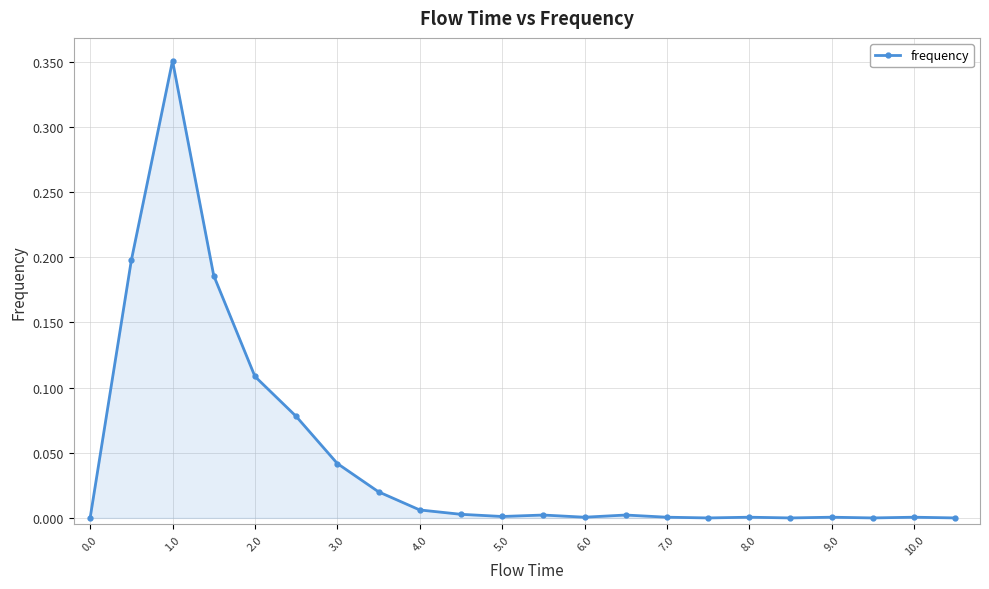

Count the number of data series in this chart.

1